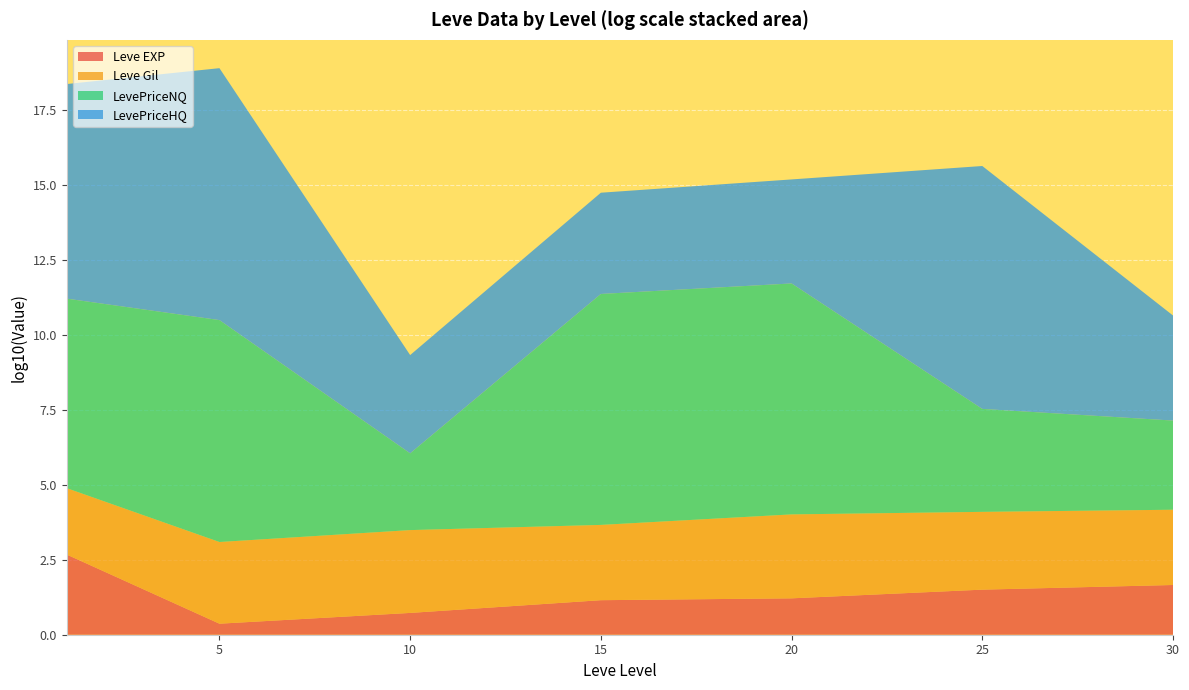

What is the maximum value for Leve EXP?

2.7